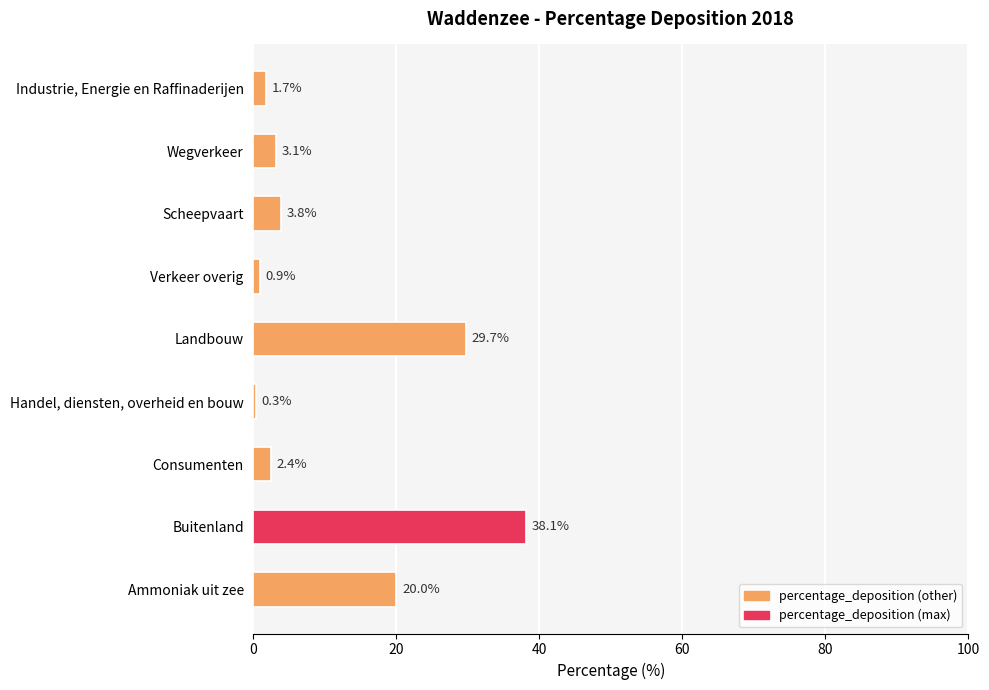

What is the difference between the maximum and minimum values?

37.8